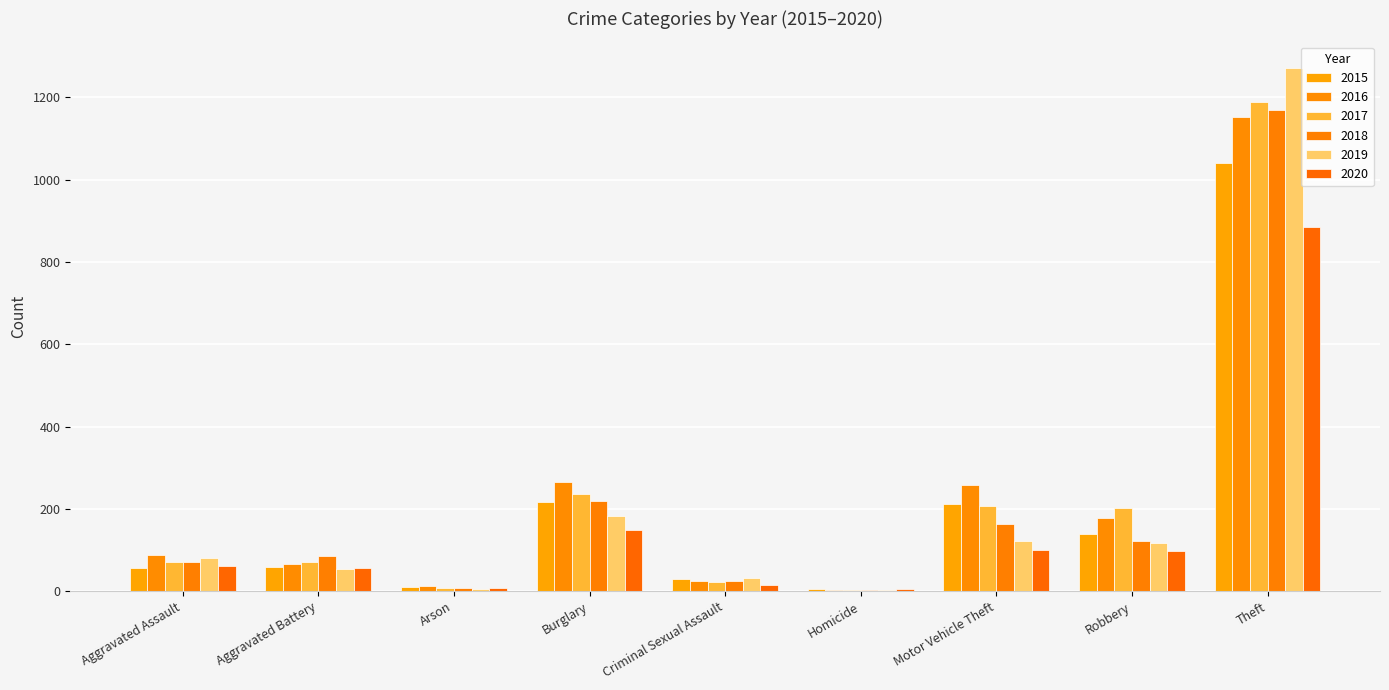

How many series are shown in this chart?

6